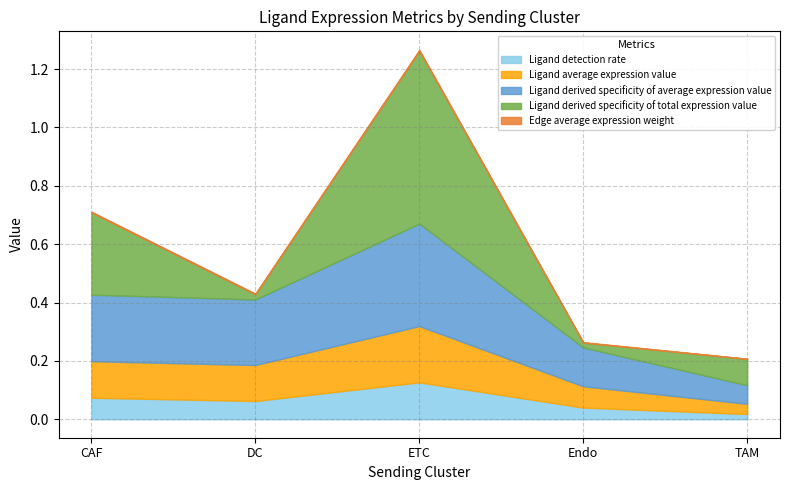

What is the highest value of the Ligand detection rate series?

0.1